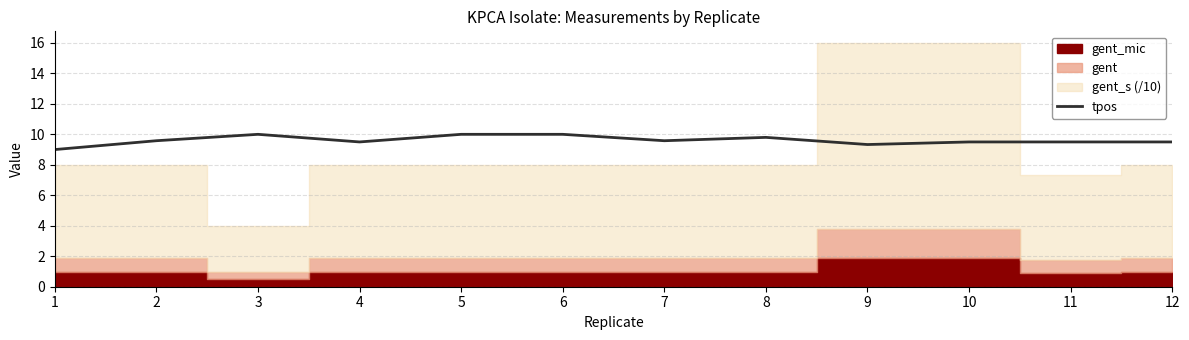

Is it true that tpos equals 9.5 at 11?

True